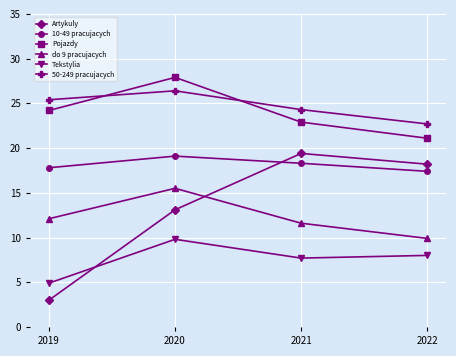

At how many categories does at least one series exceed 4?

4